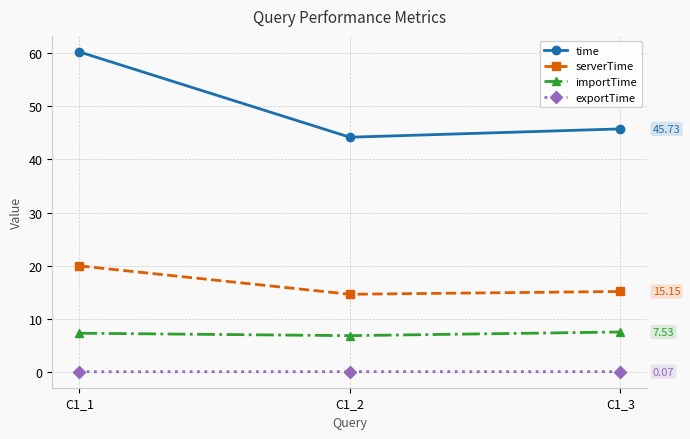

The importTime series shows 7.3 at C1_1. True or false?

True